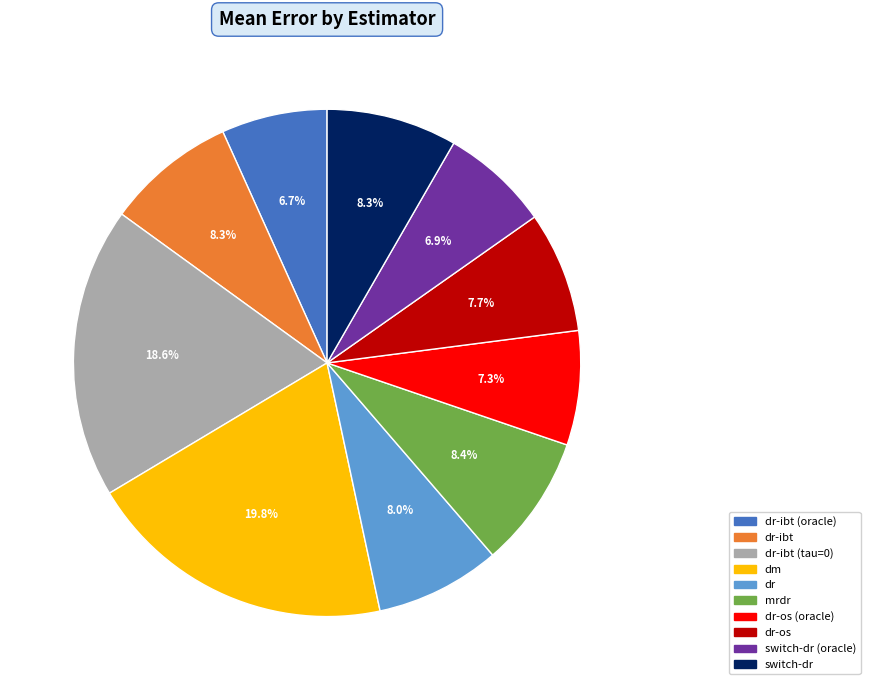

Does any single category account for the majority?

No